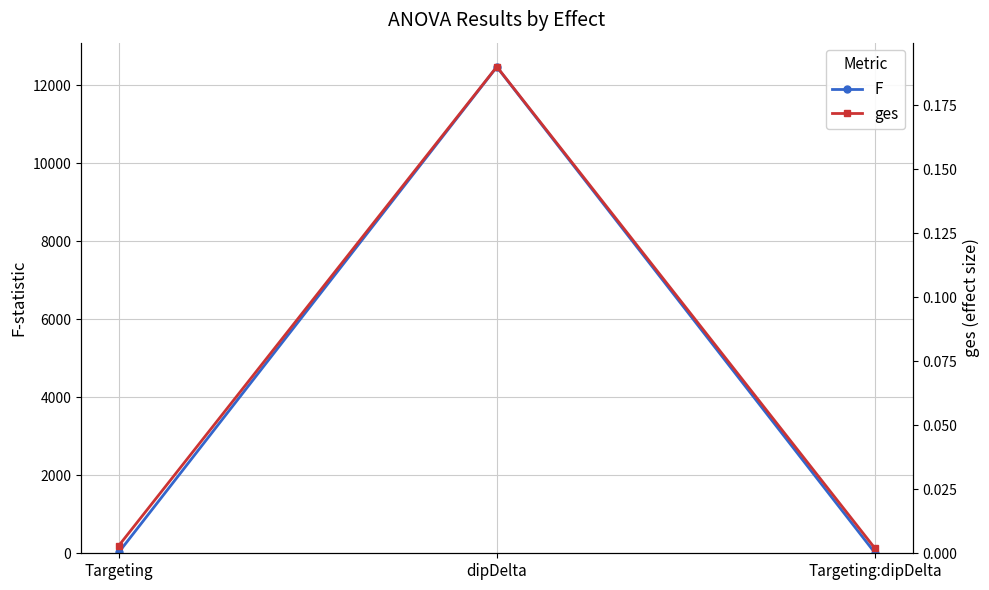

Is the value of F at dipDelta greater than the value of ges at Targeting:dipDelta?

Yes